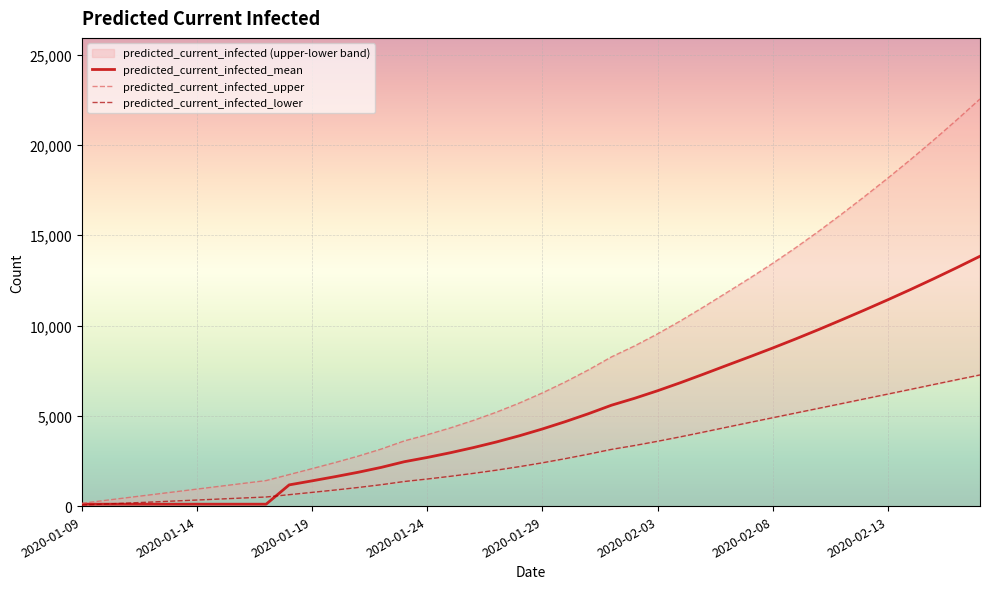

Rank the series at 2020-01-23 from lowest to highest value.

predicted_current_infected_lower, predicted_current_infected_mean, predicted_current_infected_upper